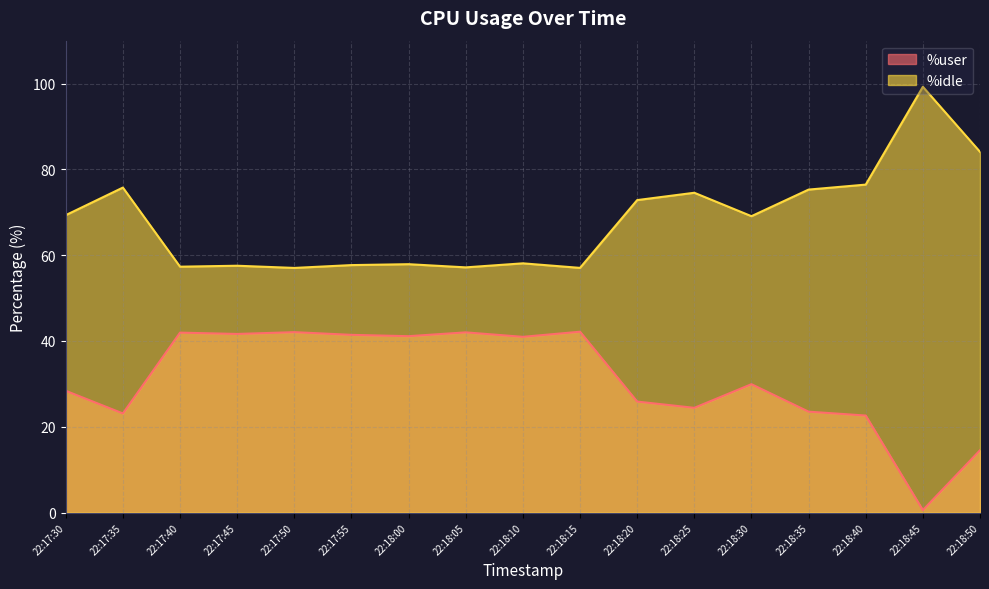

Reading left to right, extract all data points from this chart.

%user: 28.4	23.1	42.0	41.6	42.1	41.4	41.1	42.0	41.0	42.2	25.9	24.4	29.9	23.5	22.6	0.6	14.5
%idle: 69.3	75.8	57.3	57.5	57.0	57.7	57.9	57.2	58.1	57.0	72.8	74.5	69.1	75.3	76.5	99.2	84.1